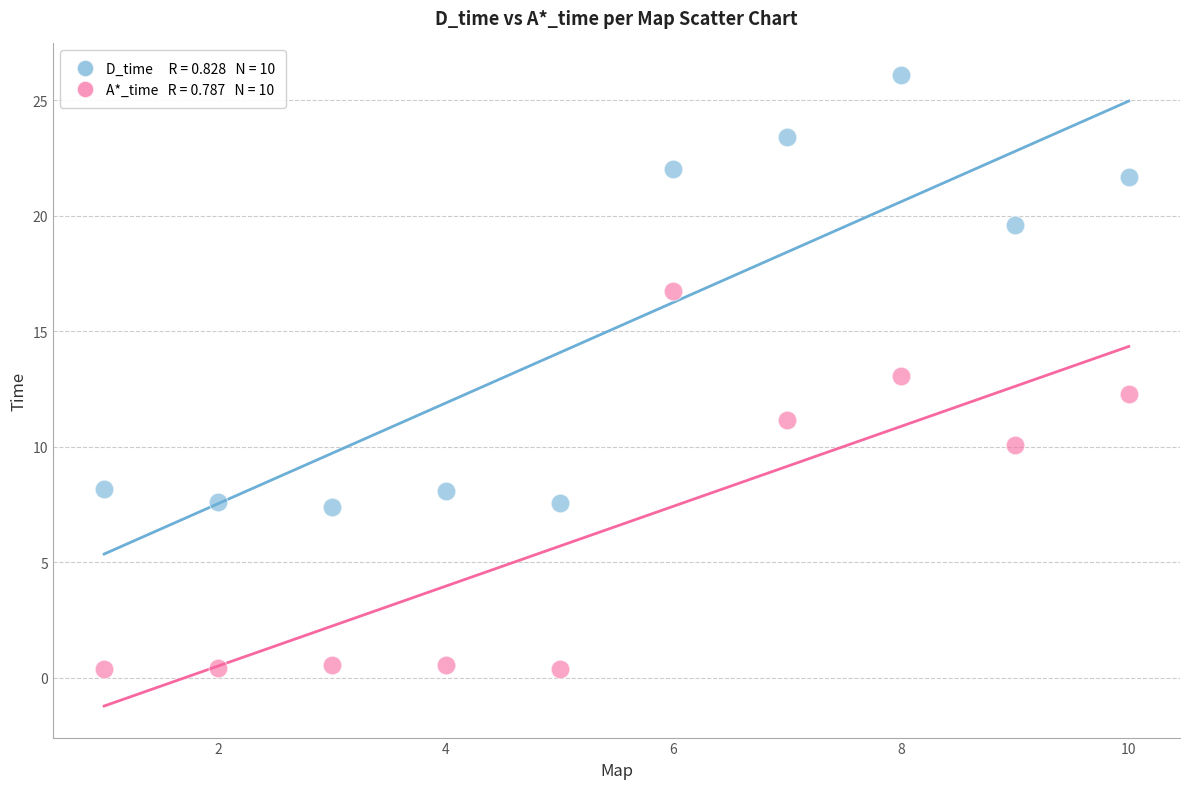

Across all data points, what is the range of X values (max minus min)?

9.0